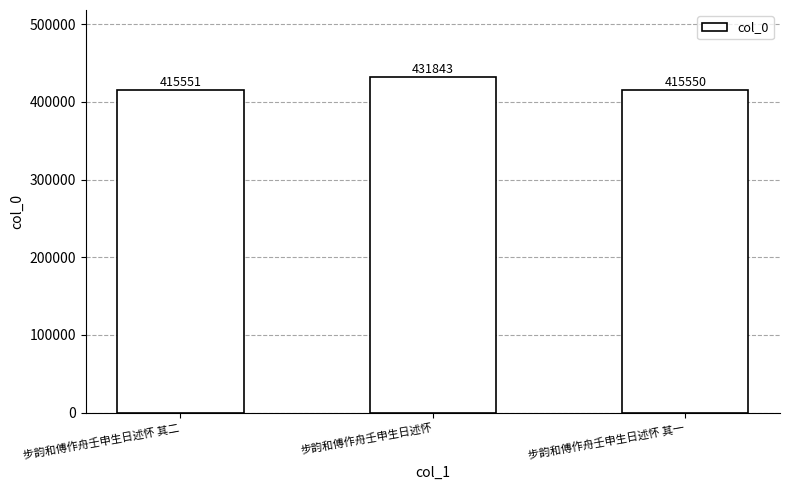

How many bars are there in total?

3